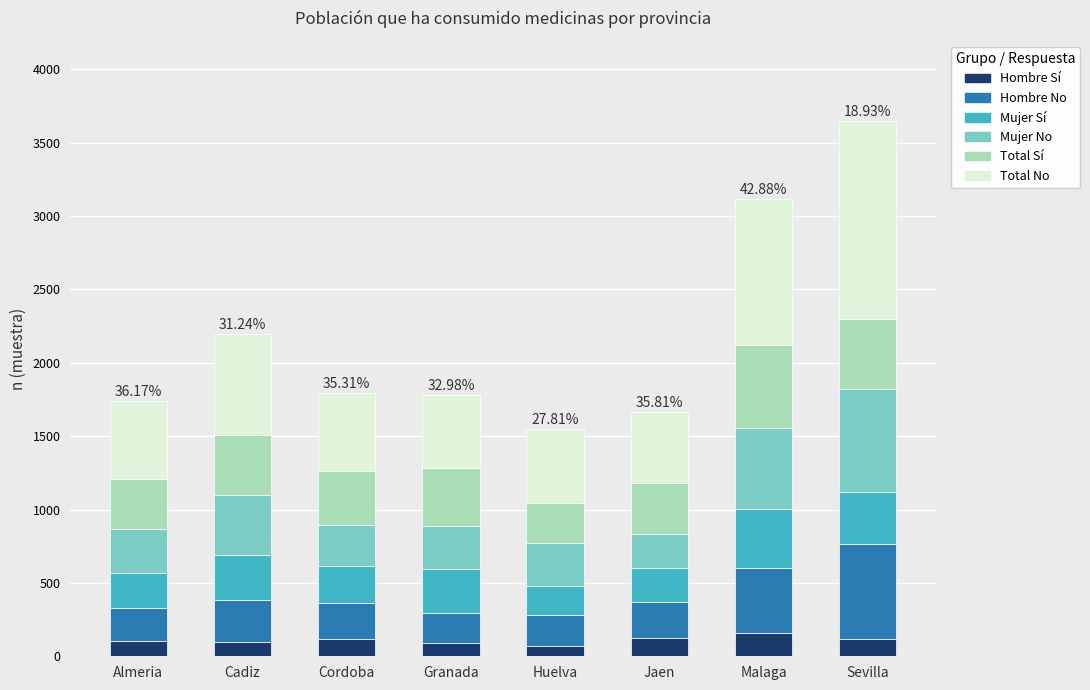

What is the sum of all Hombre Sí values?

873